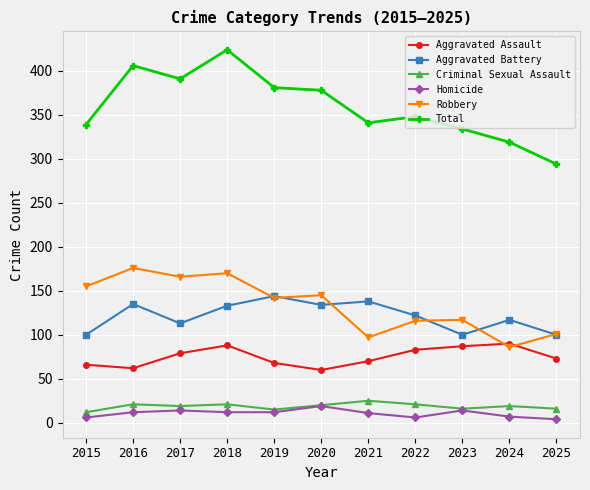

How many series are shown in this chart?

6